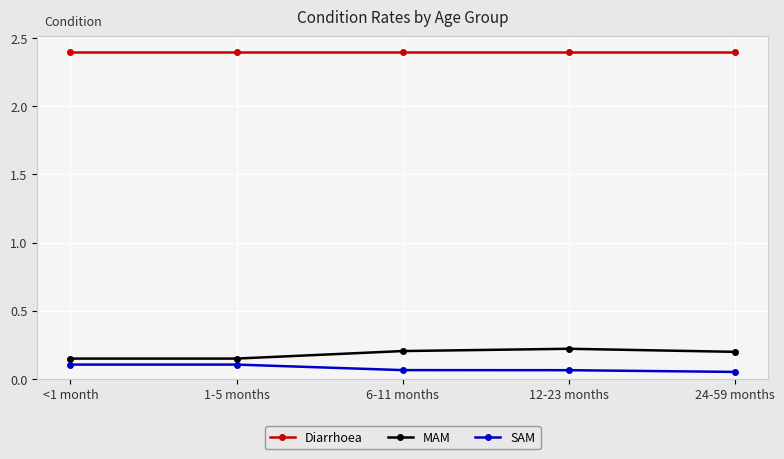

List the series in order of their peak value, lowest first.

SAM, MAM, Diarrhoea